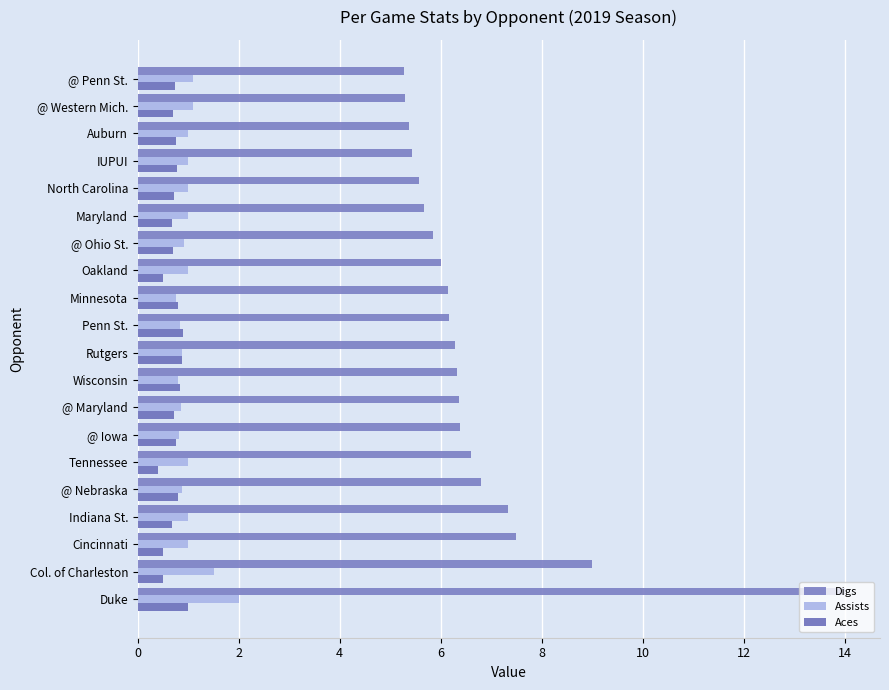

What are all the series names shown in the legend?

Digs, Assists, Aces